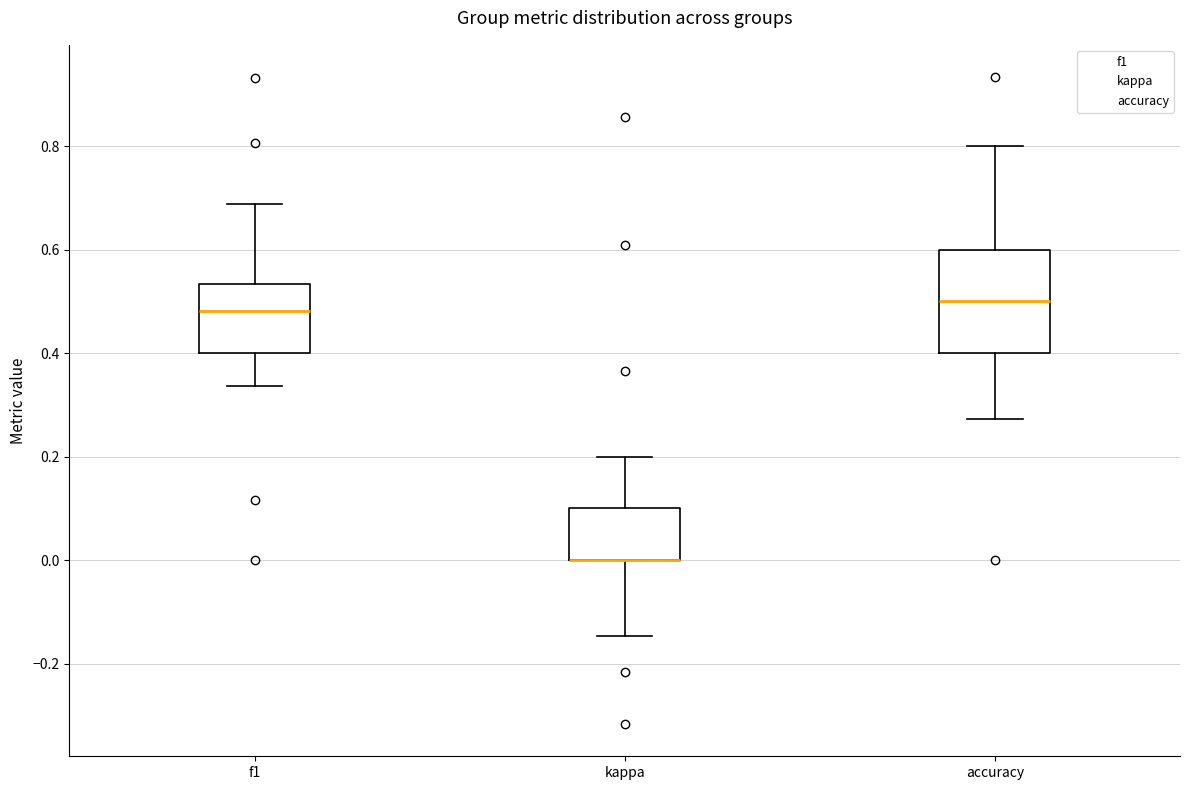

Reading left to right, transcribe this box plot: for each box, give where its median line is, the range the box spans, and where its two whiskers end, as read against the y-axis. The values are not printed on the chart, so give them approximately, as read against the axis.

f1: median 0.48, box 0.40 to 0.54, whiskers 0.34 to 0.68
kappa: median 0.00 (drawn on the box's lower edge), box 0.00 to 0.10, whiskers -0.14 to 0.20
accuracy: median 0.50, box 0.40 to 0.60, whiskers 0.28 to 0.80